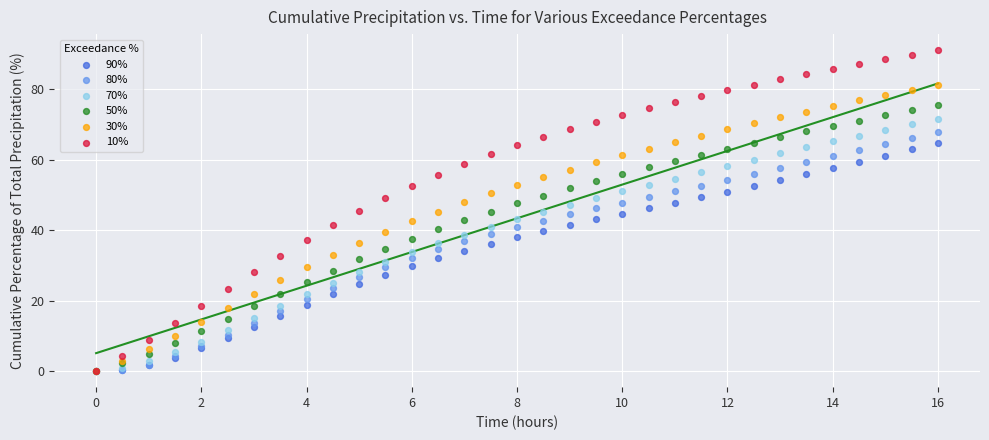

What are all the series names shown in the legend?

90%, 80%, 70%, 50%, 30%, 10%